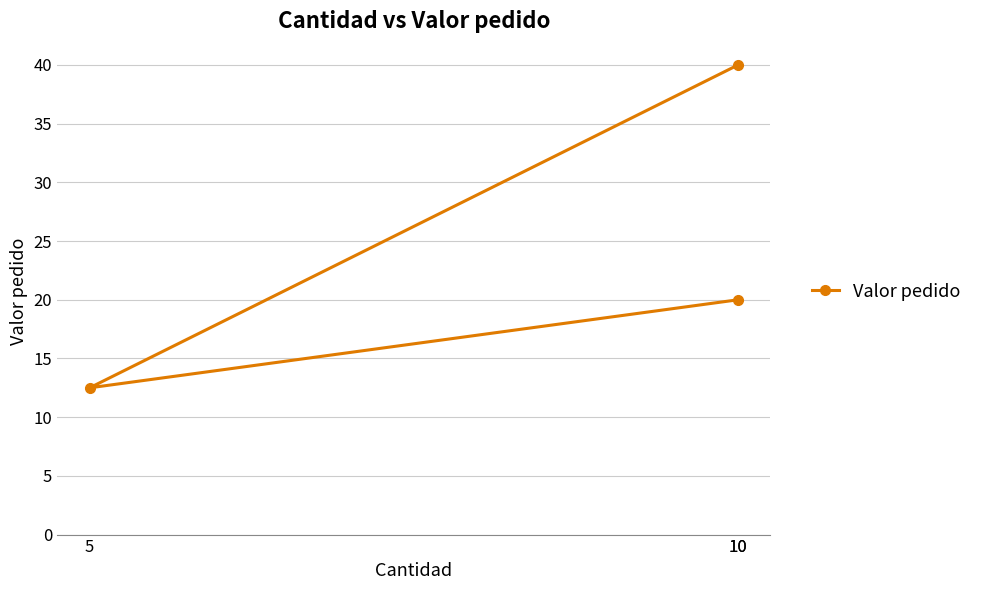

Approximately how many times larger is the value at 5 compared to 10?

0.6